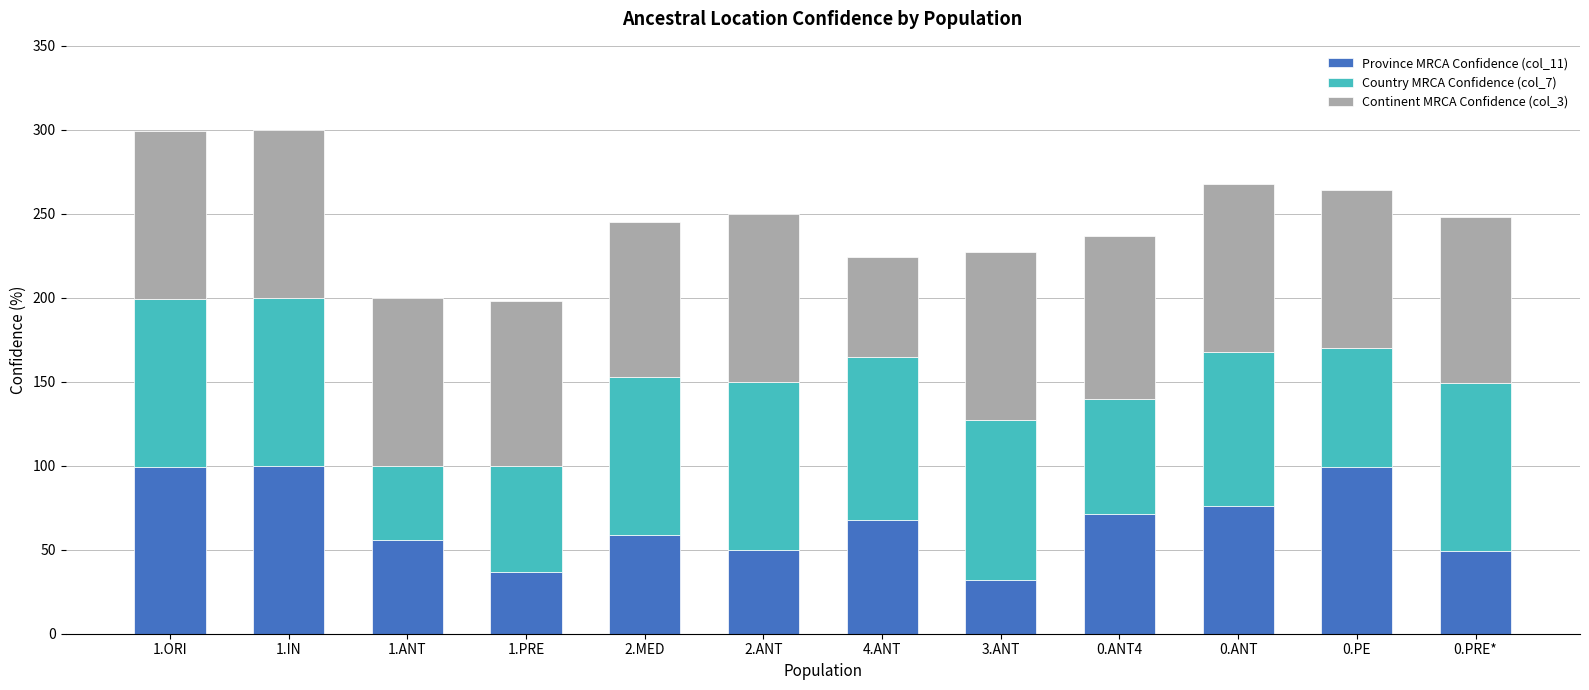

Does the chart contain any negative values?

No